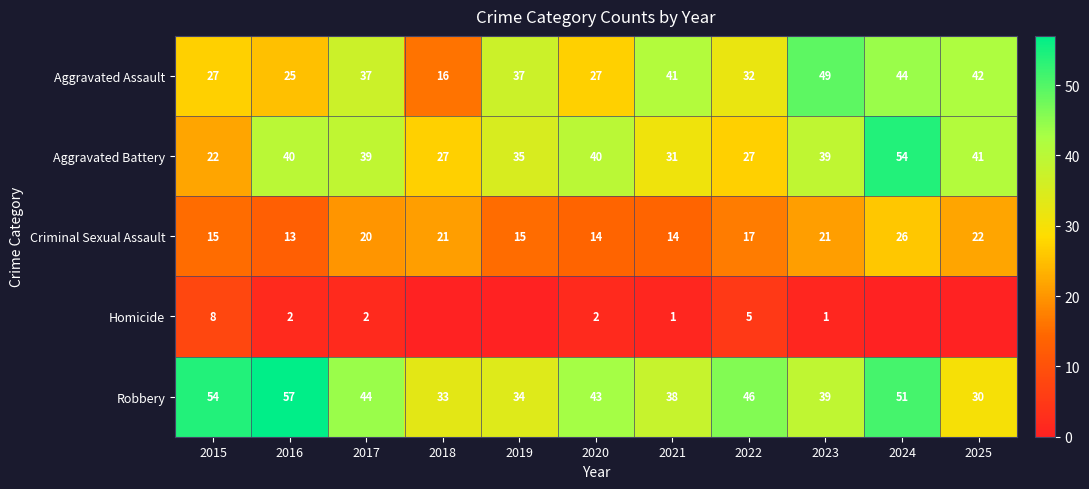

At how many categories does at least one series exceed 22?

11